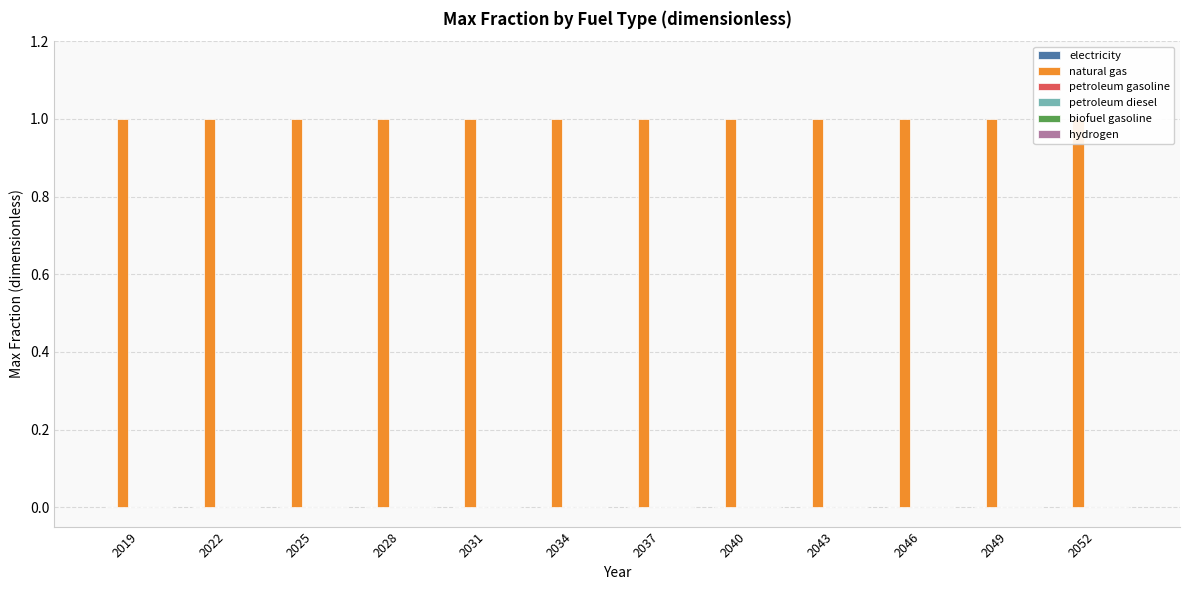

Reading left to right, transcribe all the data shown in this chart.

electricity: 0	0	0	0	0	0	0	0	0	0	0	0
natural gas: 1	1	1	1	1	1	1	1	1	1	1	1
petroleum gasoline: 0	0	0	0	0	0	0	0	0	0	0	0
petroleum diesel: 0	0	0	0	0	0	0	0	0	0	0	0
biofuel gasoline: 0	0	0	0	0	0	0	0	0	0	0	0
hydrogen: 0	0	0	0	0	0	0	0	0	0	0	0